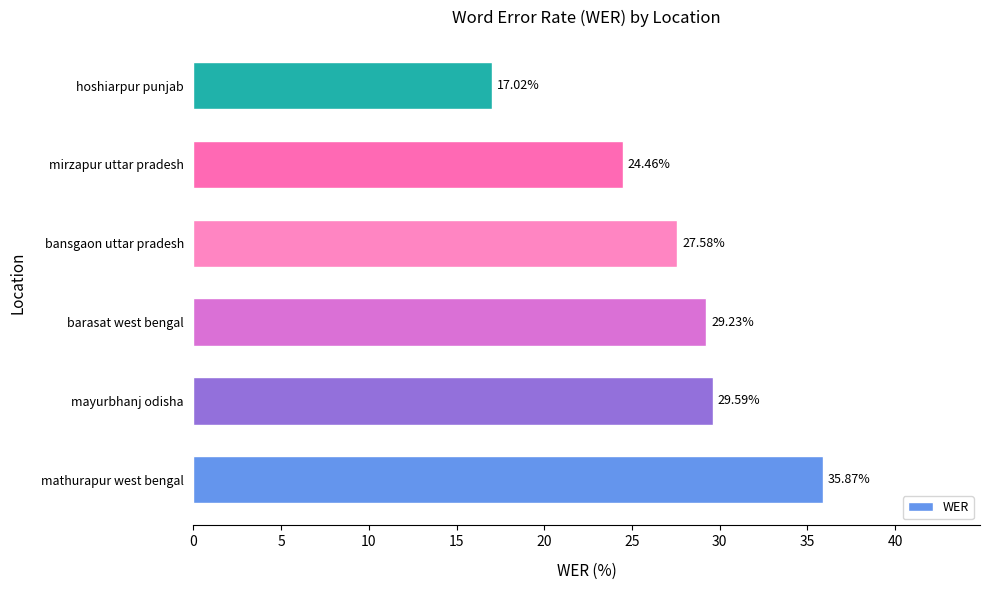

At which label is the value closest to 26?

mirzapur uttar pradesh